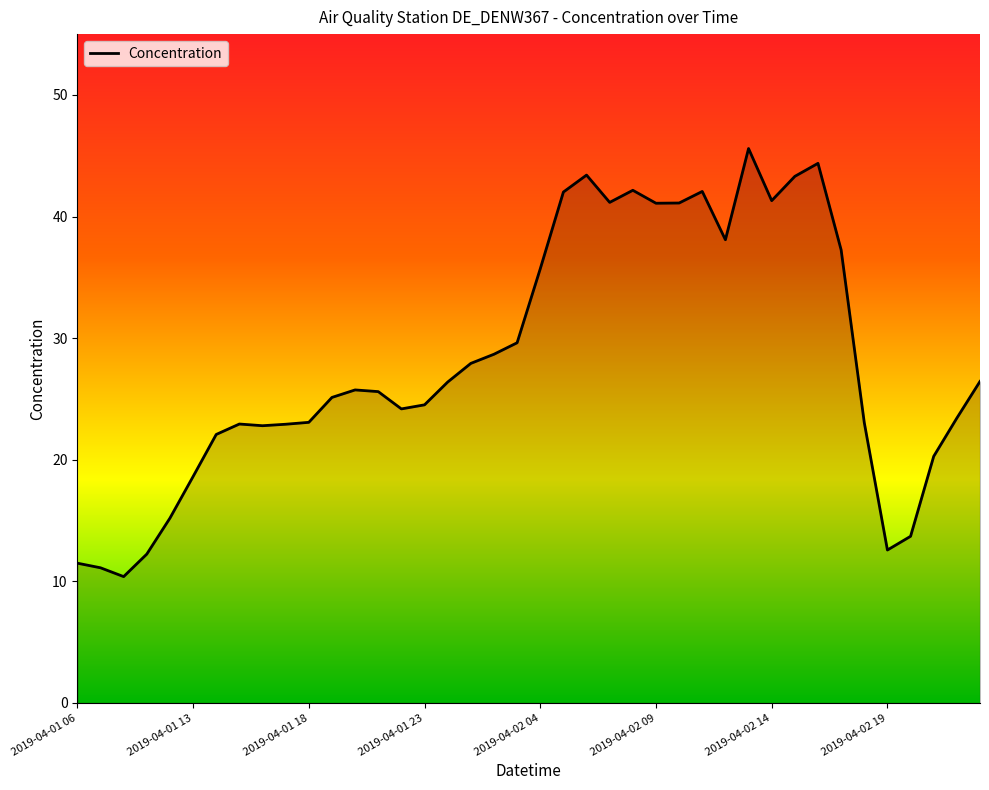

What is the smallest value displayed?

10.4